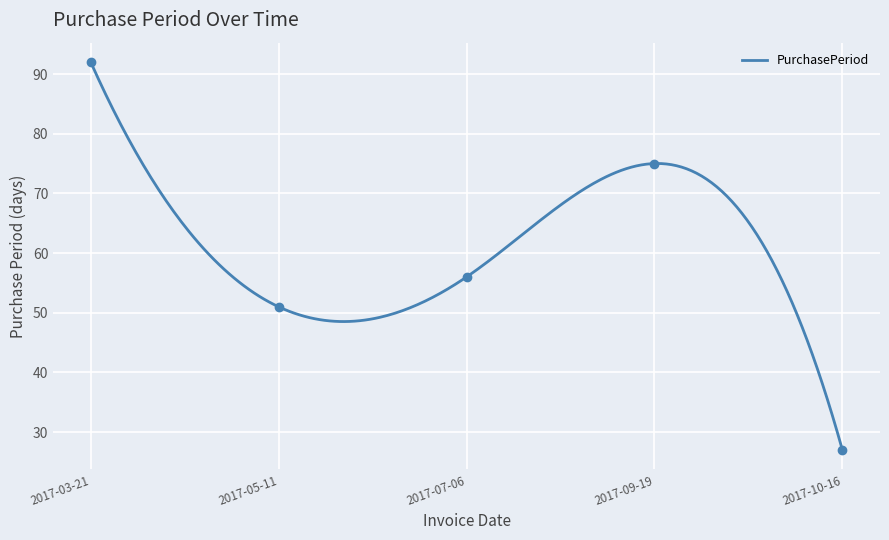

Is it true that the value at 2017-09-19 is 75?

True